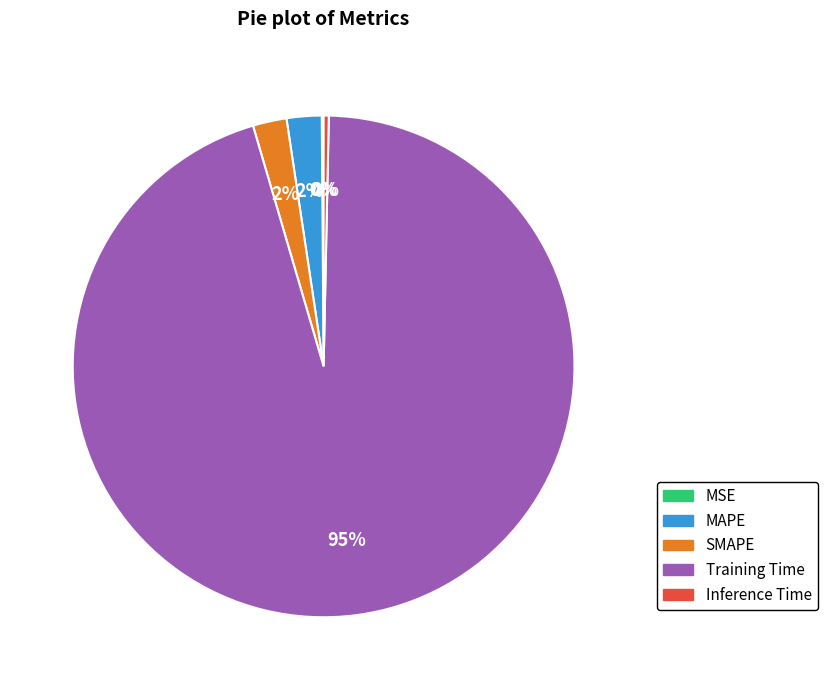

What is the largest slice in the pie chart?

Training Time